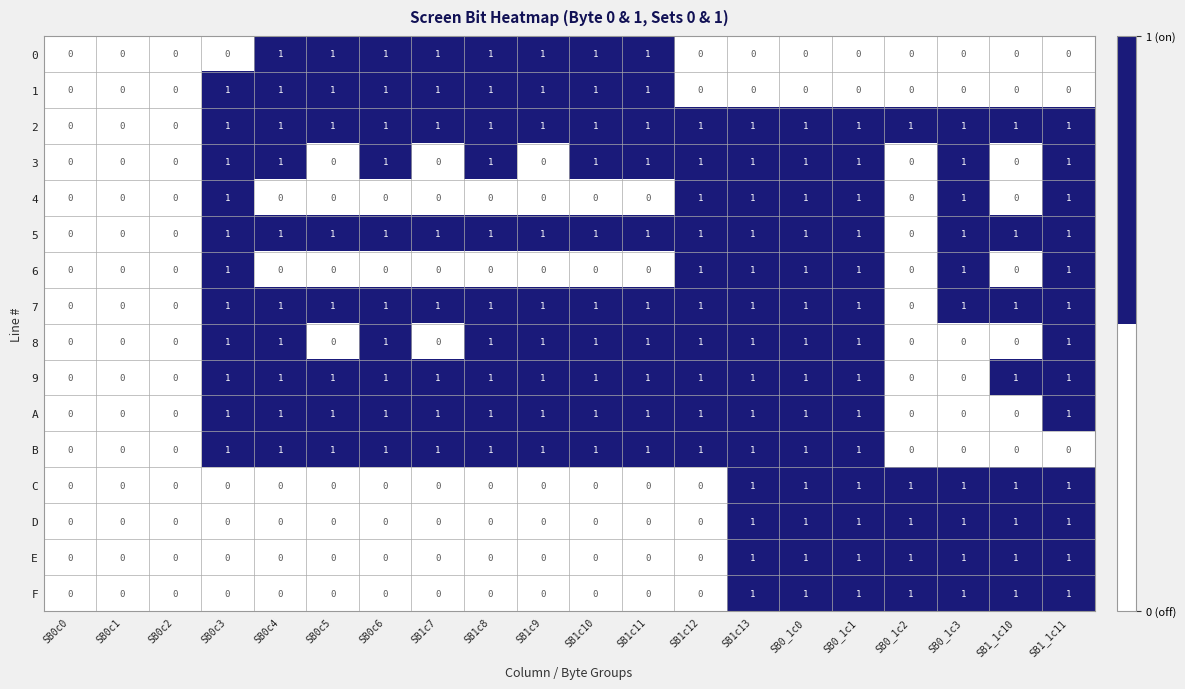

How many B values are between 0 and 1?

20